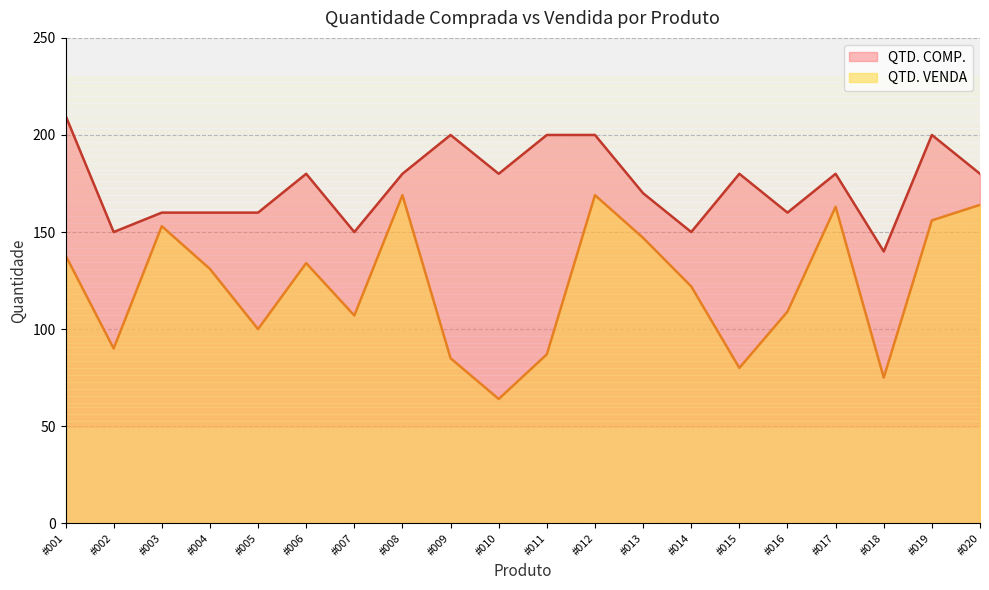

How many interior local peaks does the QTD. VENDA series have?

5